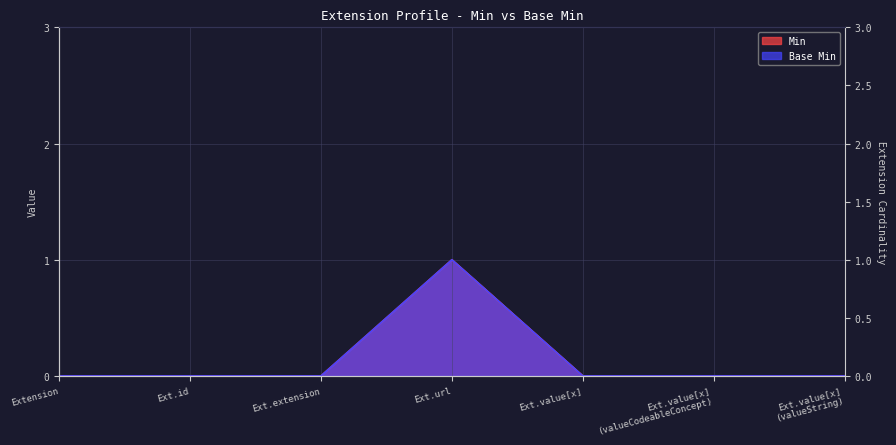

Which series has the widest spread of values?

Min